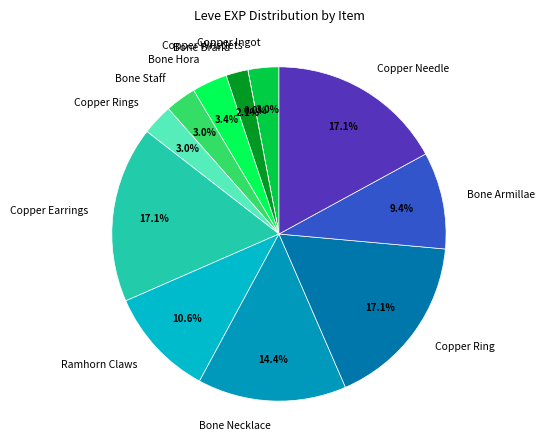

Is there a majority slice in this chart?

No